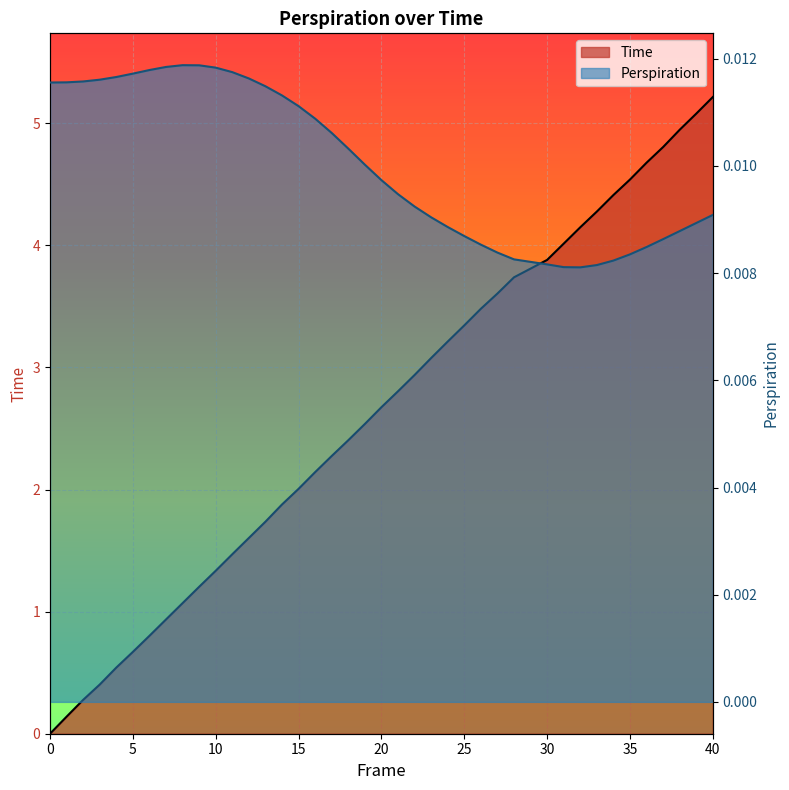

List the labels in order of Perspiration value, largest first.

8, 9, 7, 10, 6, 11, 5, 4, 12, 3, 2, 1, 0, 13, 14, 15, 16, 17, 18, 19, 20, 21, 22, 40, 23, 39, 24, 38, 25, 37, 26, 36, 27, 35, 28, 34, 30, 33, 31, 32